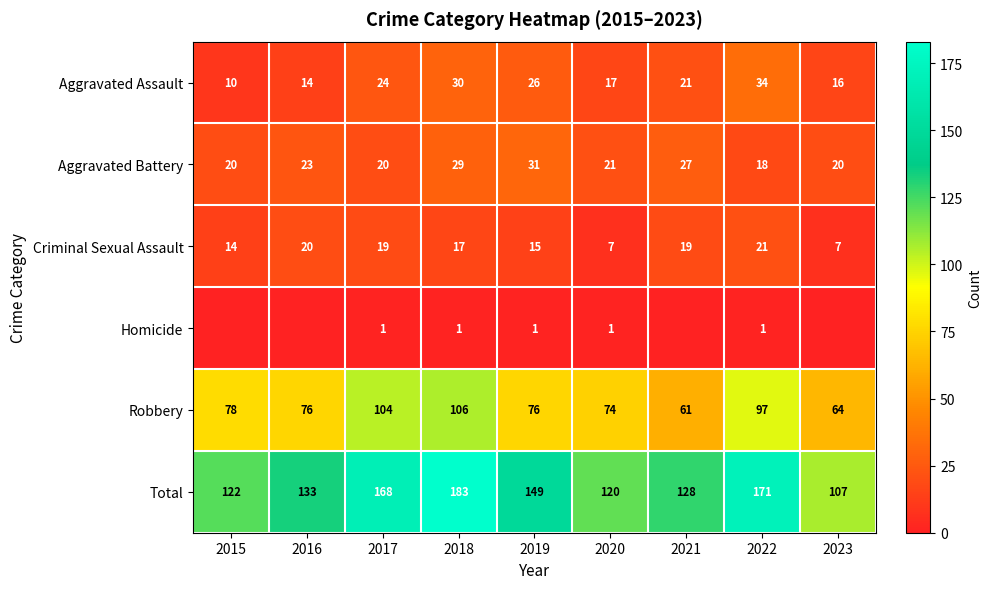

What is the average value of the Criminal Sexual Assault series?

15